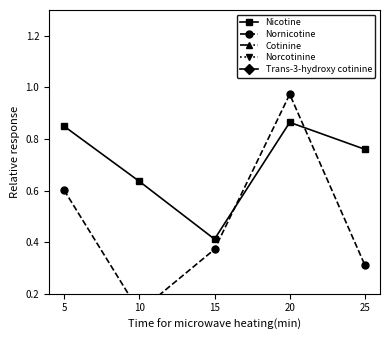

Does the chart have visible grid lines?

No